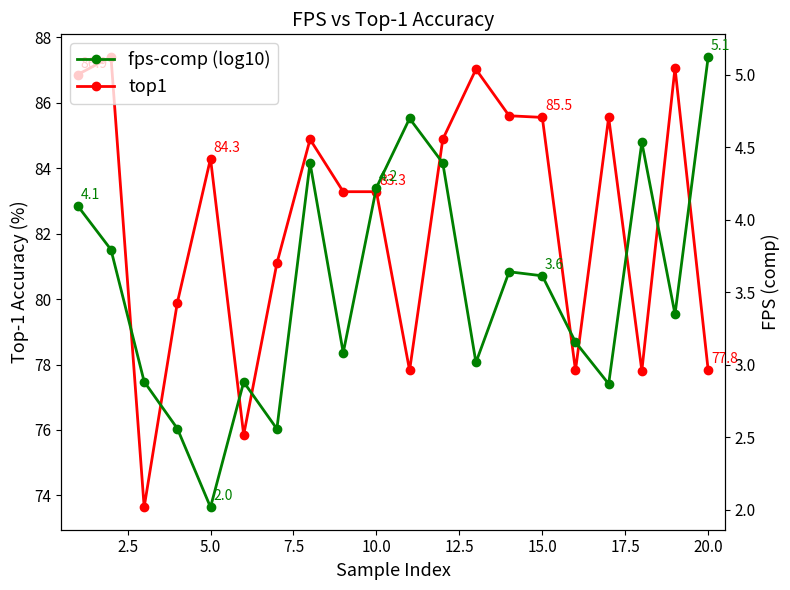

Does the chart display data point markers on the line(s)?

Yes